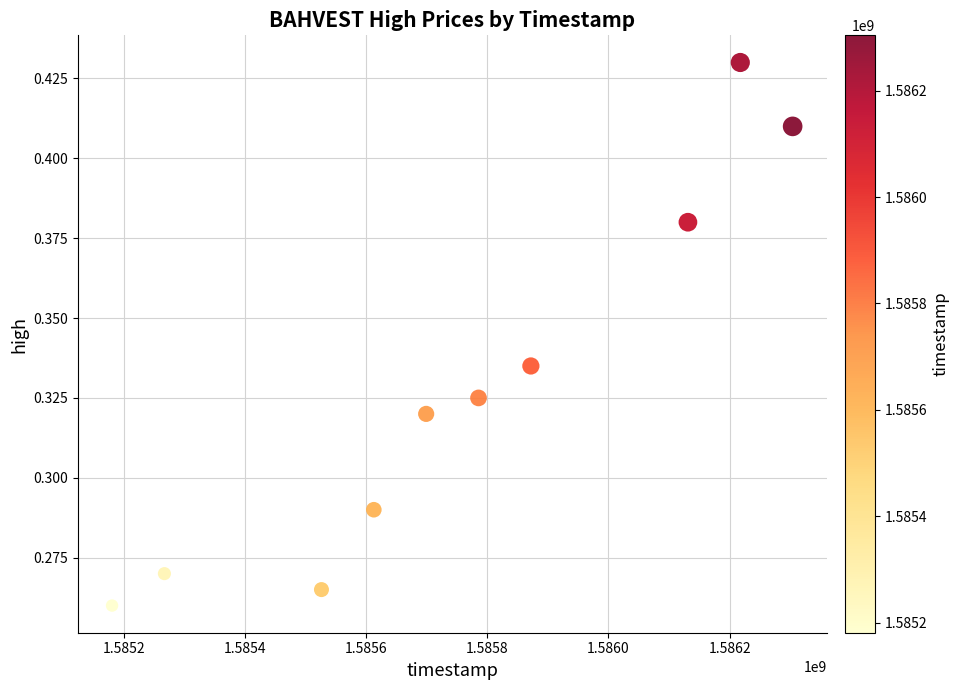

What is the range of X values (max minus min)?

1123200.0